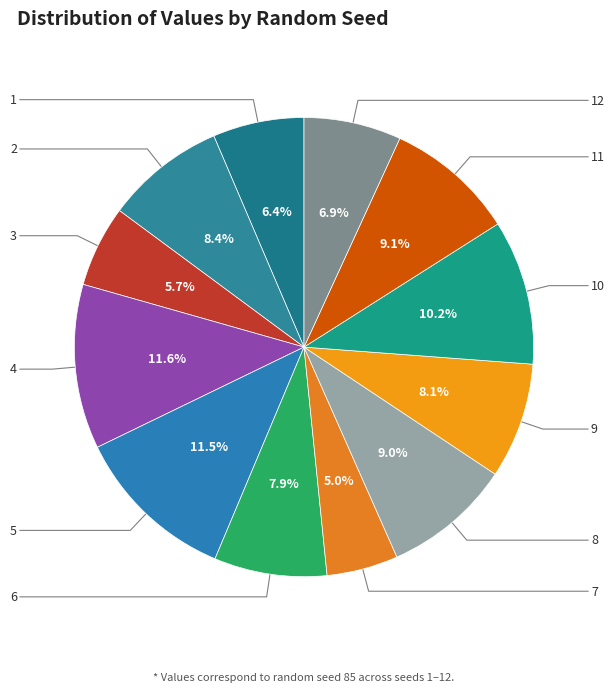

How many slices are in this pie chart?

12